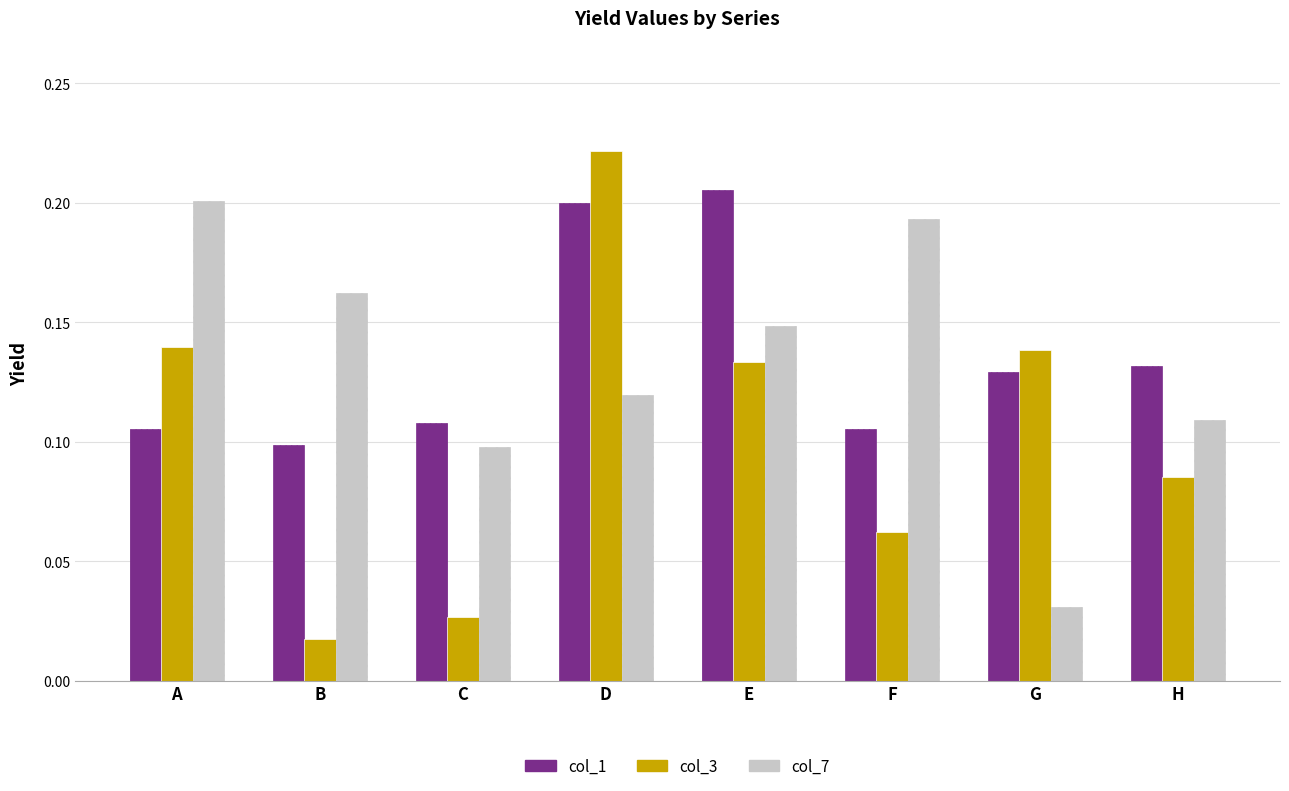

Between A and H, which series saw the biggest shift?

col_7